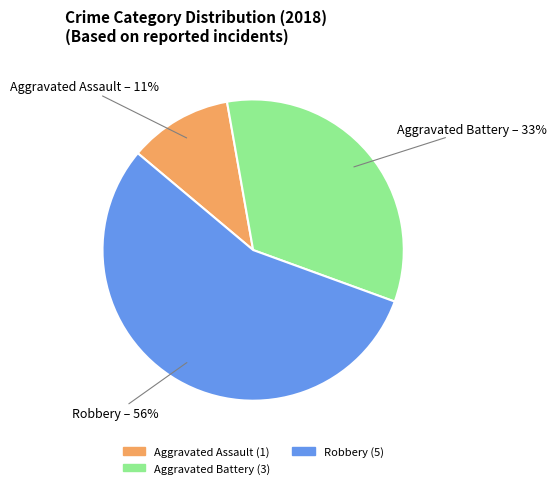

To the nearest percent, what percentage of the pie is Aggravated Assault?

11%